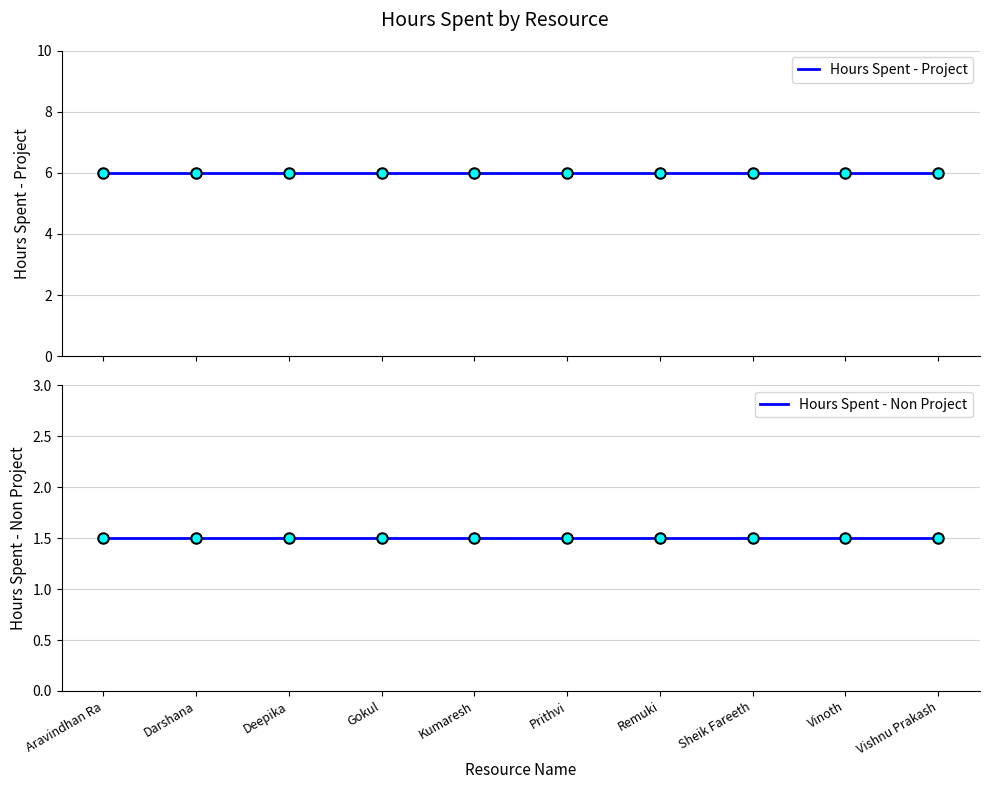

What is the lowest value of the Hours Spent - Non Project series?

1.5